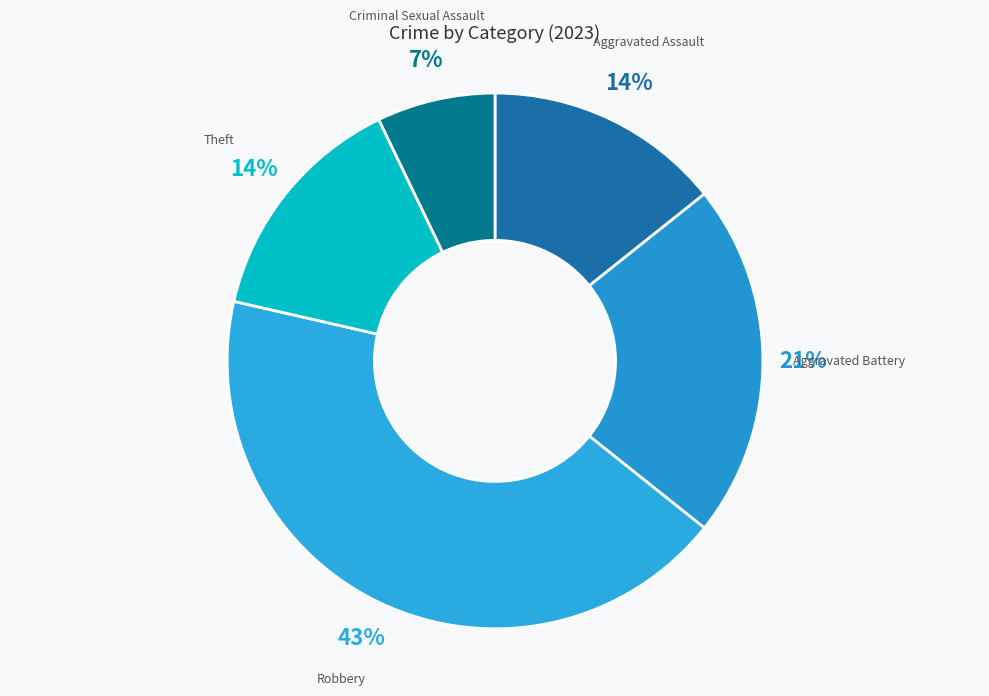

What is the ratio of the value at Aggravated Assault to the value at Criminal Sexual Assault?

2.0